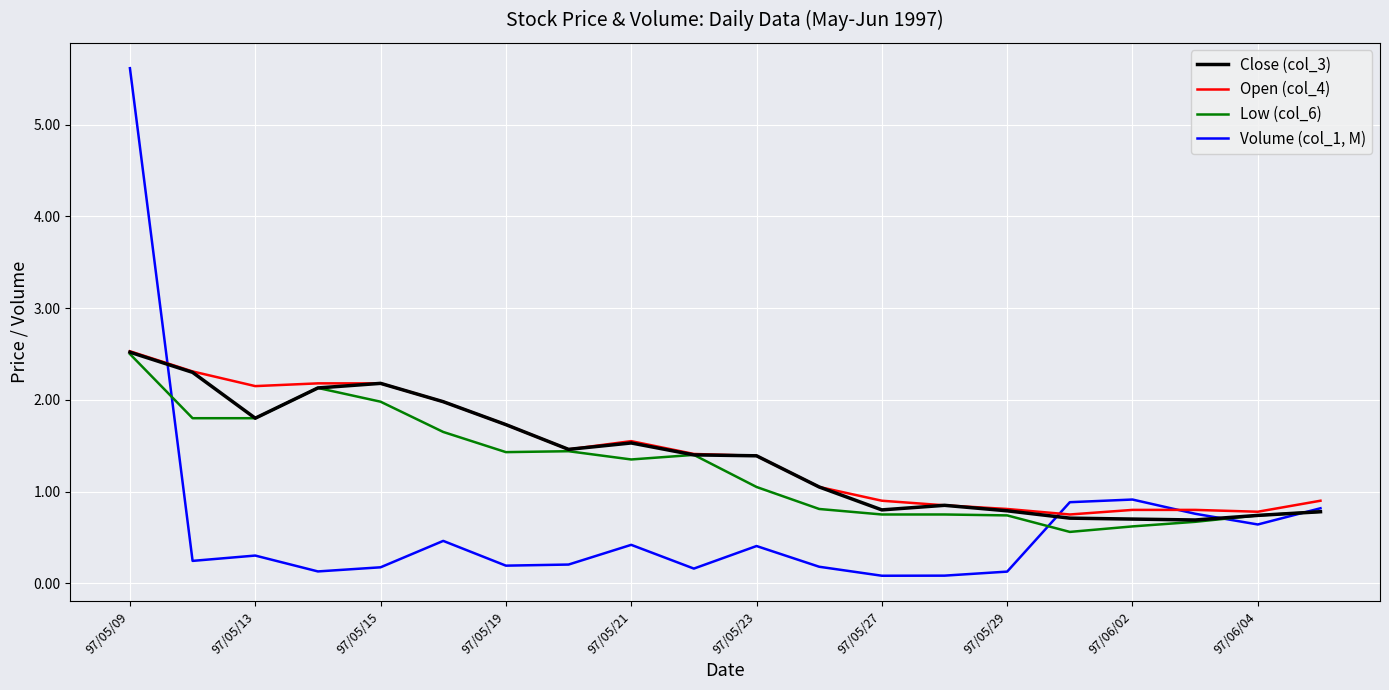

Which series has the largest range (max minus min)?

Volume (col_1, M)